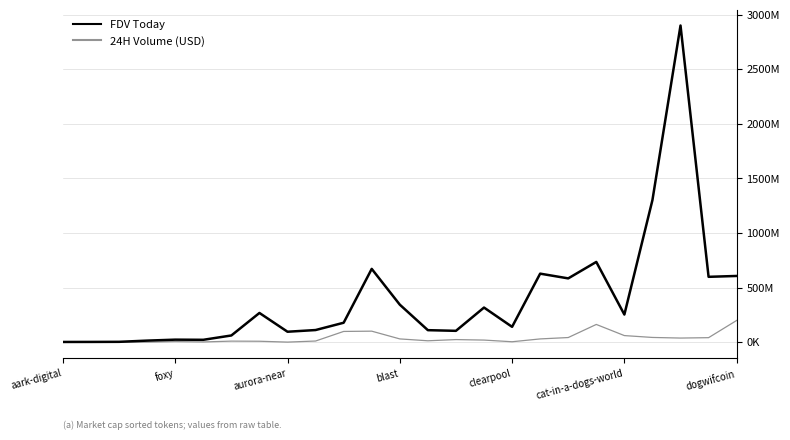

True or false: 24H Volume (USD) and FDV Today intersect in this chart.

False